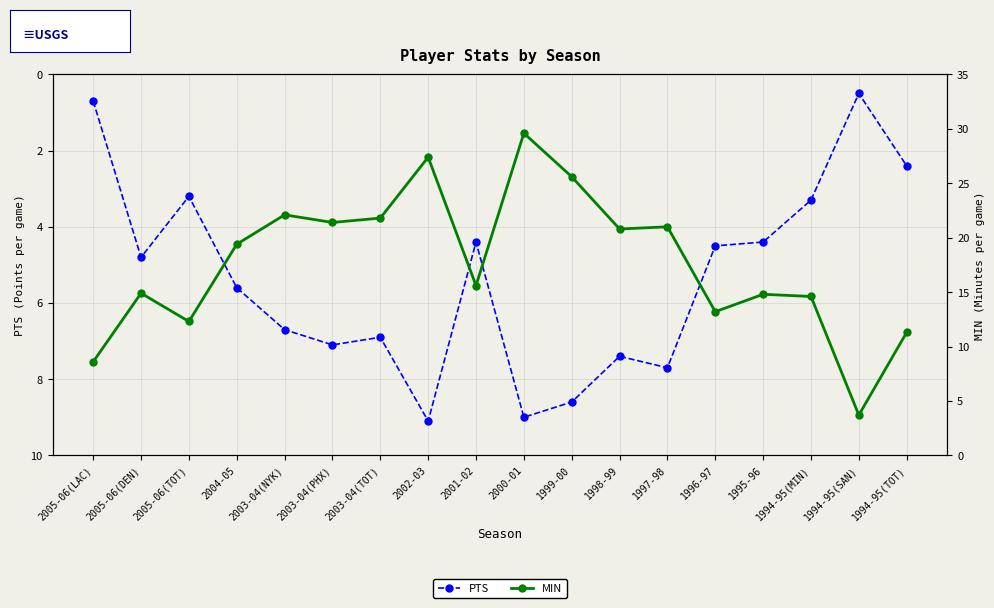

What are all the series names shown in the legend?

PTS, MIN